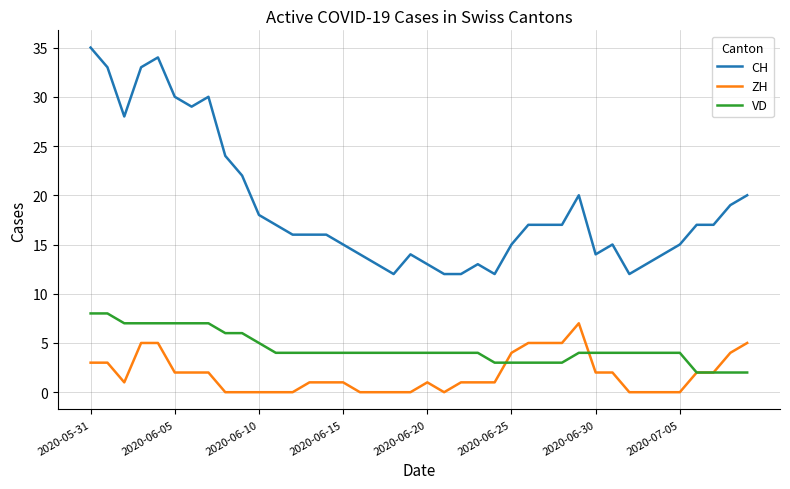

Which series has the largest range (max minus min)?

CH